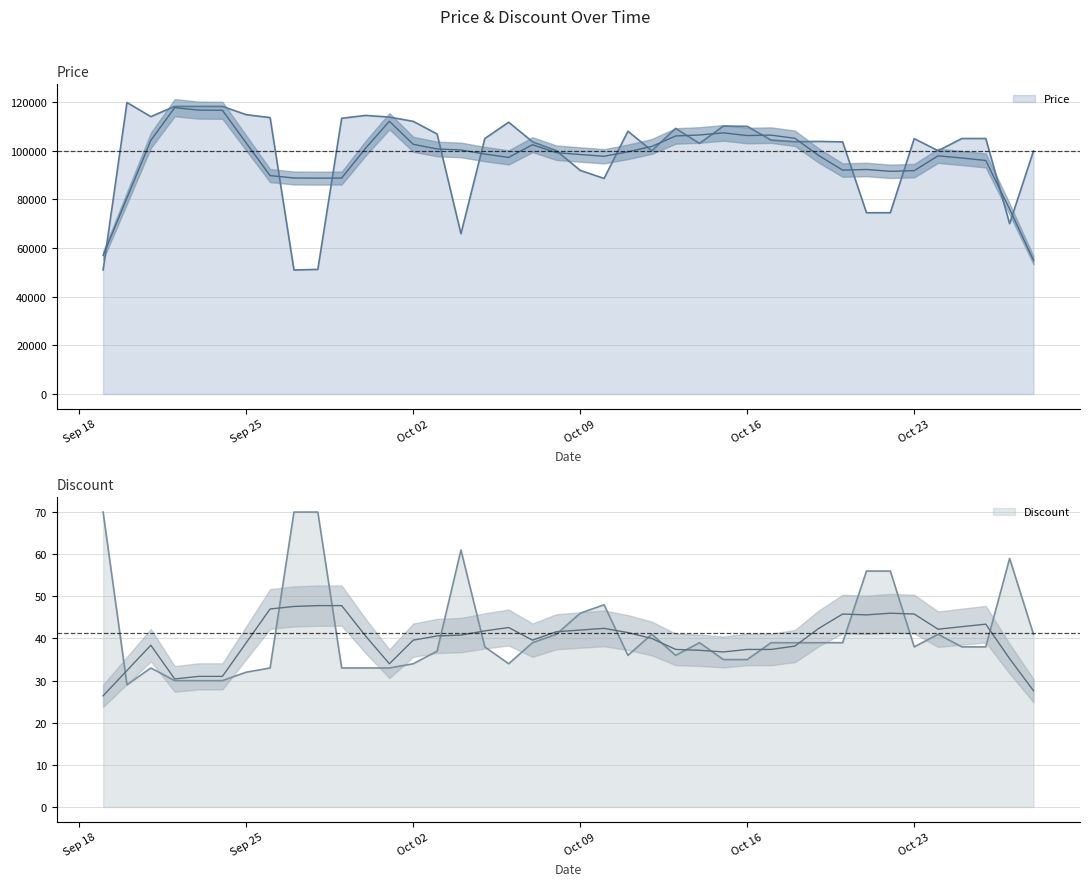

True or false: Price has a value of 99900 at 2023-10-28.

True